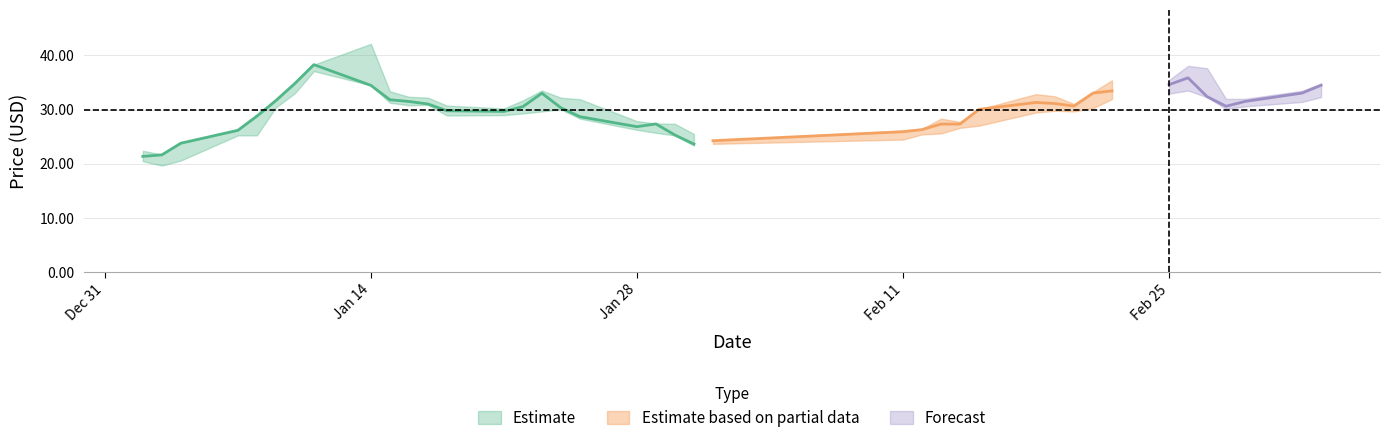

Which has a higher value, 35 or 28?

35